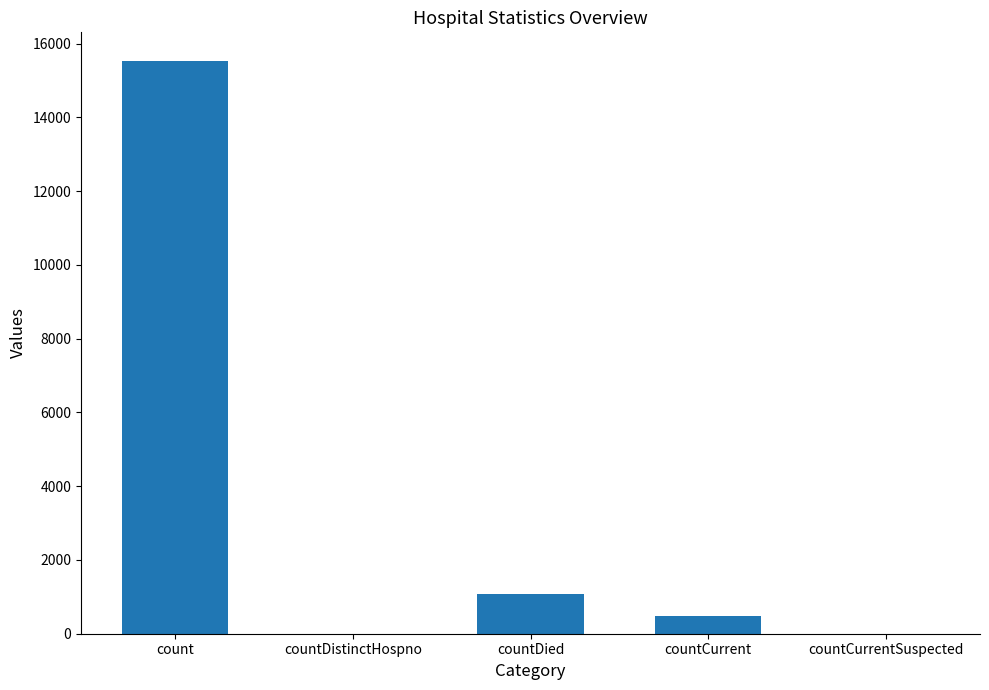

Reading left to right, list all the values displayed in this chart.

15532	0	1083	486	0